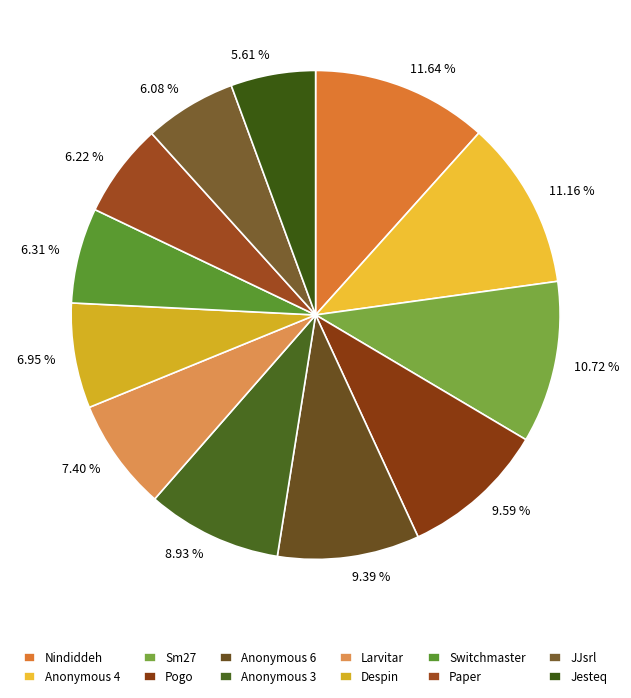

Count the number of slices in the pie.

12